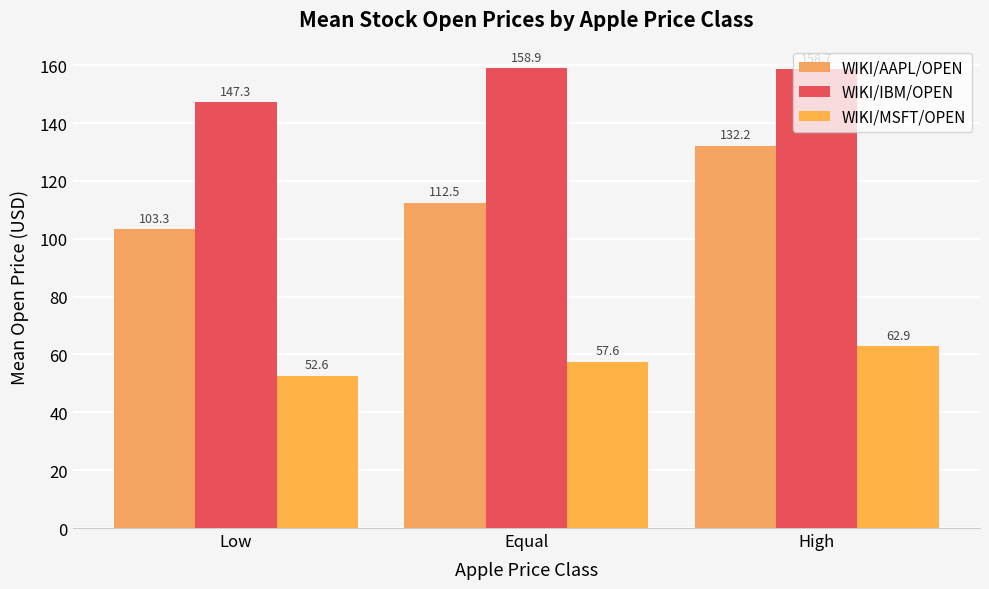

Where does the WIKI/MSFT/OPEN series first go above 57?

Equal